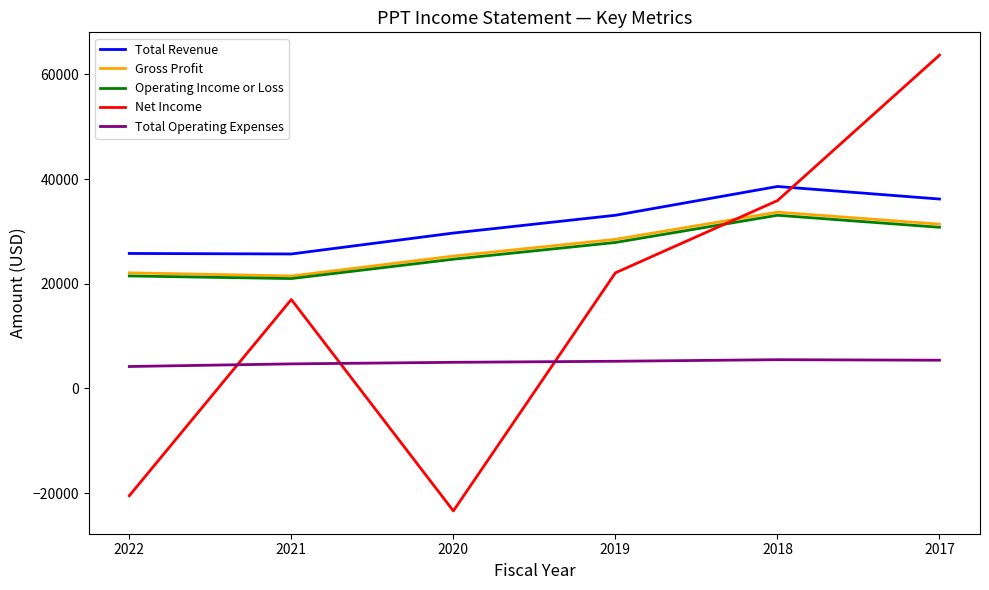

How many values in the Operating Income or Loss series are below 27900?

3